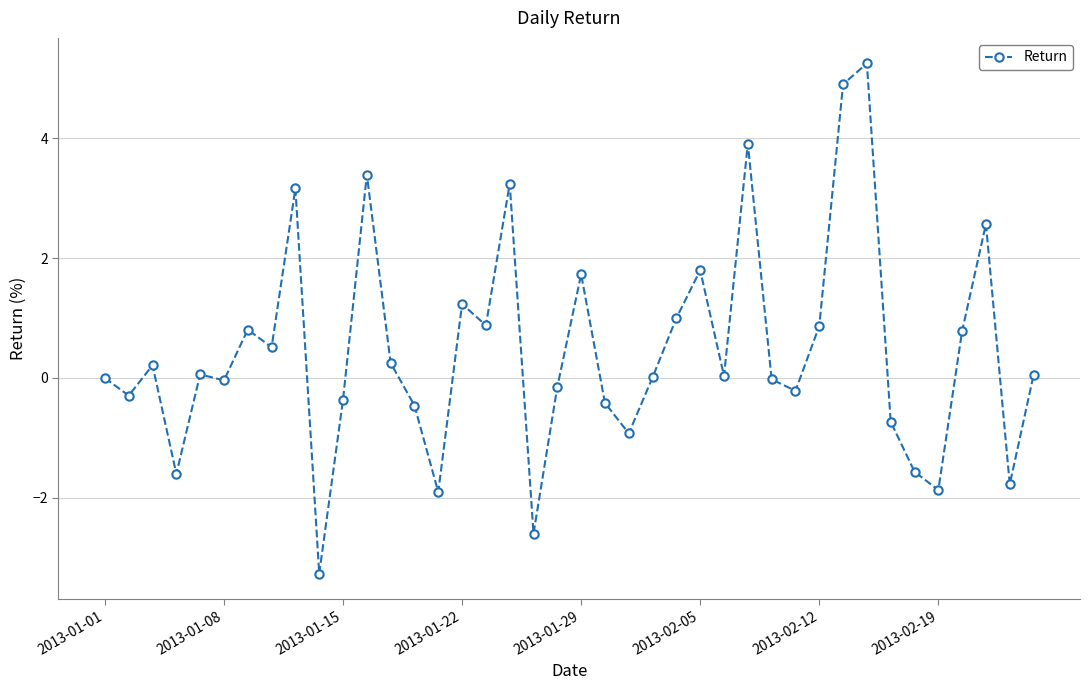

True or false: the data has more than 1 interior local peaks.

True